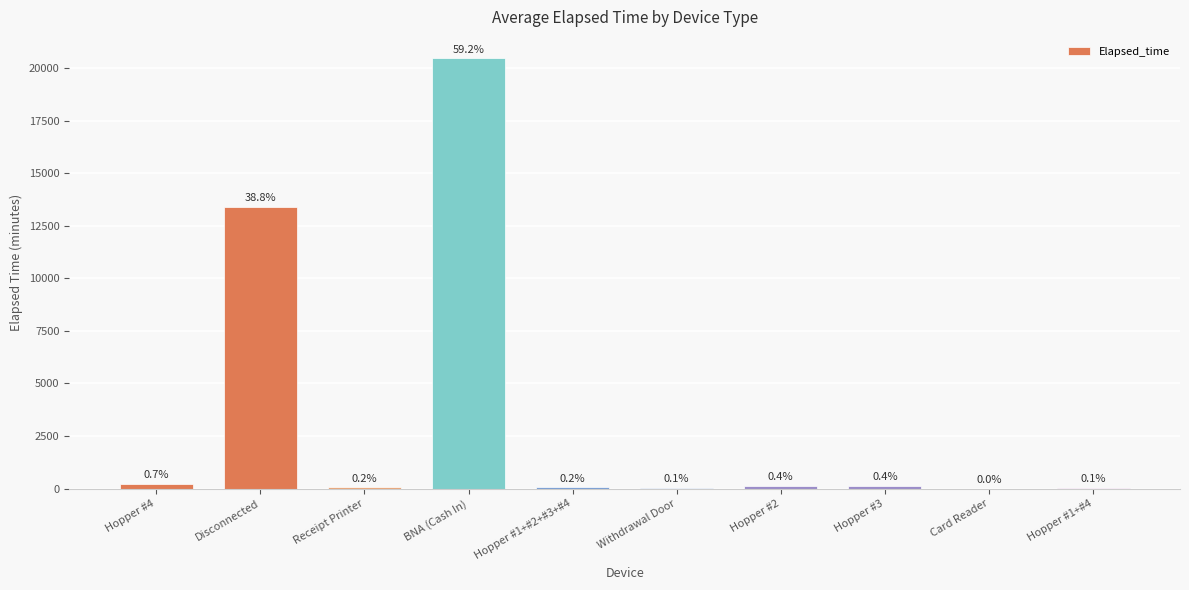

Rank the categories by value from highest to lowest.

BNA (Cash In), Disconnected, Hopper #4, Hopper #2, Hopper #3, Receipt Printer, Hopper #1+#2+#3+#4, Withdrawal Door, Hopper #1+#4, Card Reader